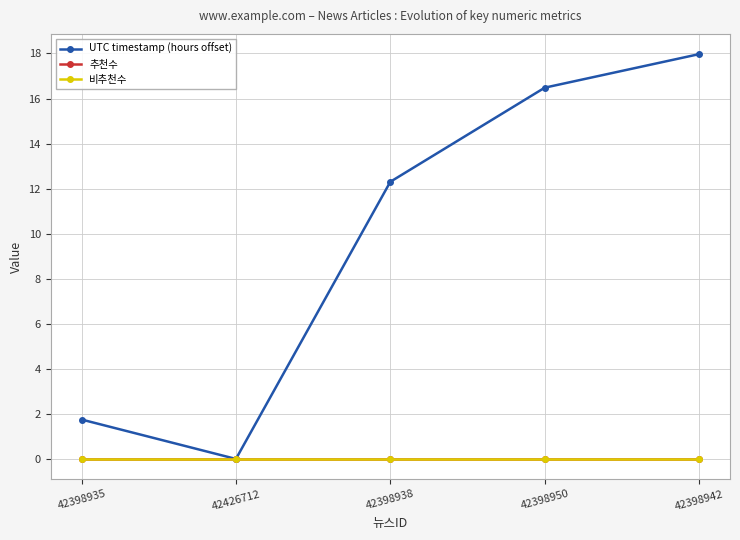

Which has a higher value, 42398950 or 42398942?

42398942